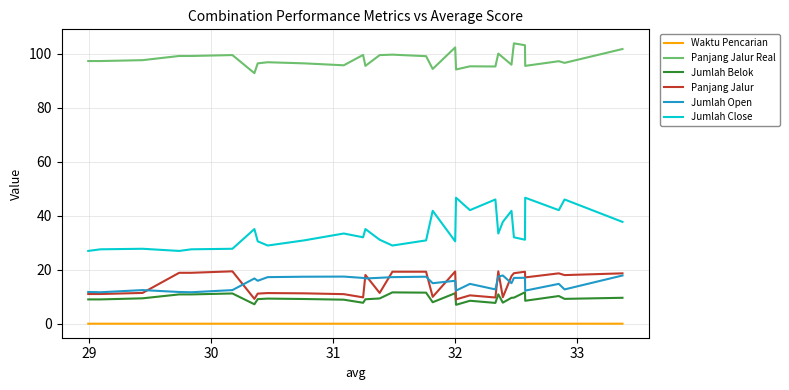

What is the maximum value for Panjang Jalur Real?

103.8